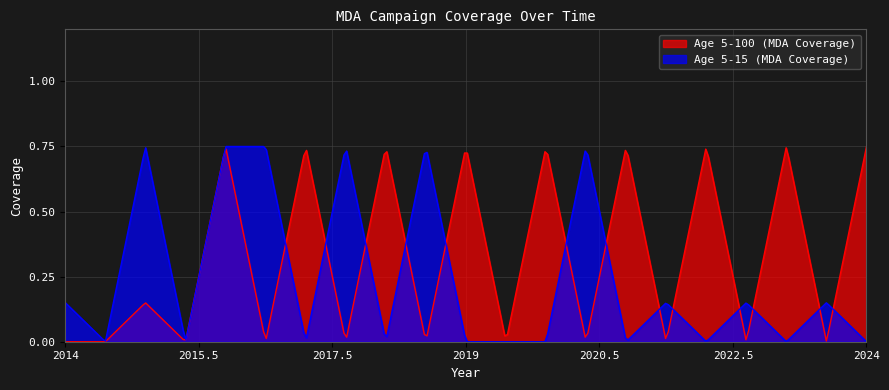

The value of Age 5-100 (MDA Coverage) at 2014.5 is 0.0. True or false?

True